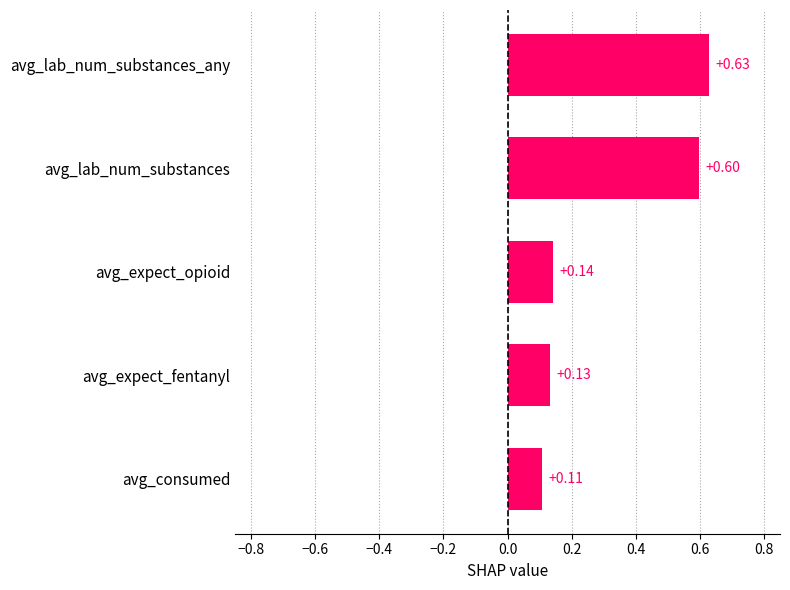

At which label is the value closest to 0?

avg_consumed